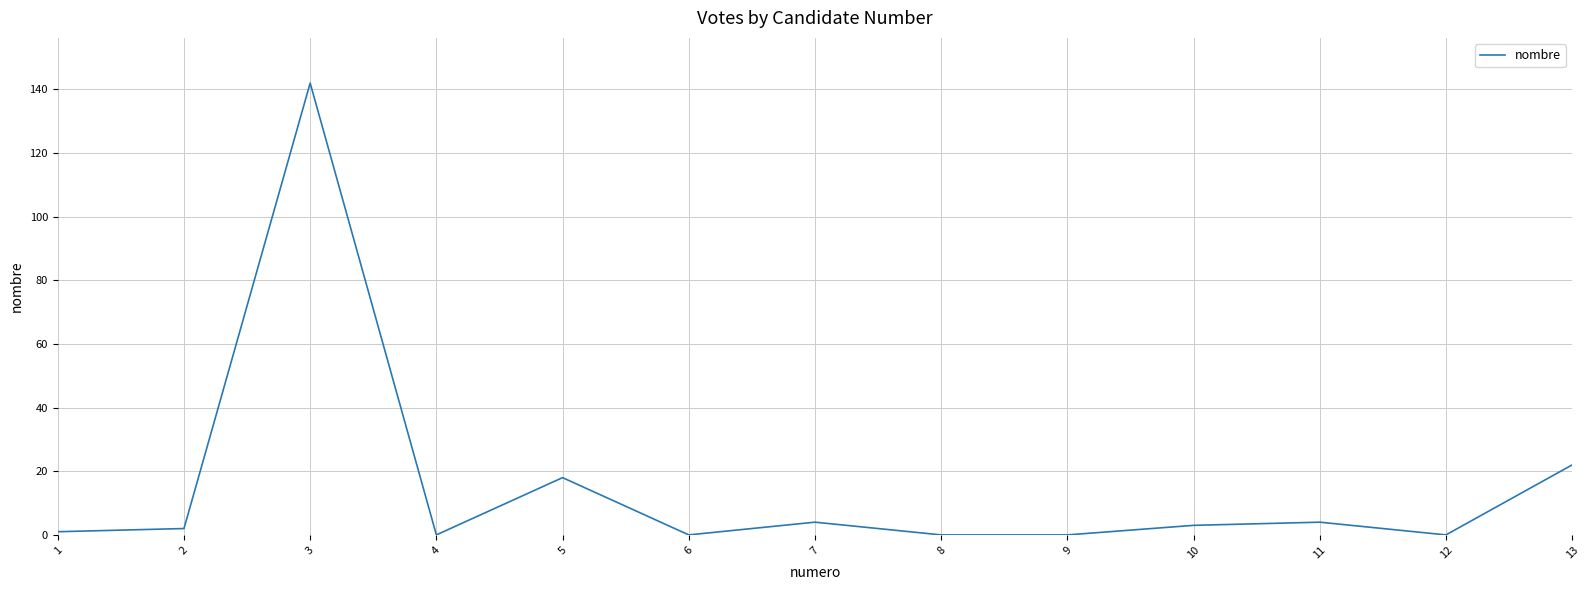

At which label is the value closest to 71?

13